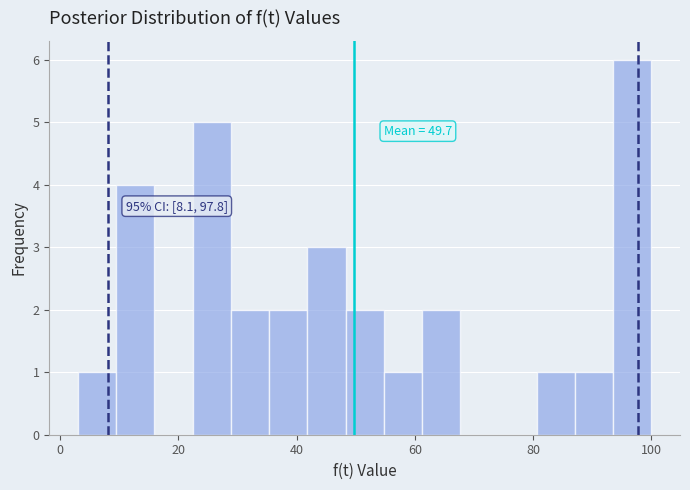

Around what value on the x-axis is the tallest bar? Give the approximate position of its centre, as read against the axis.

96